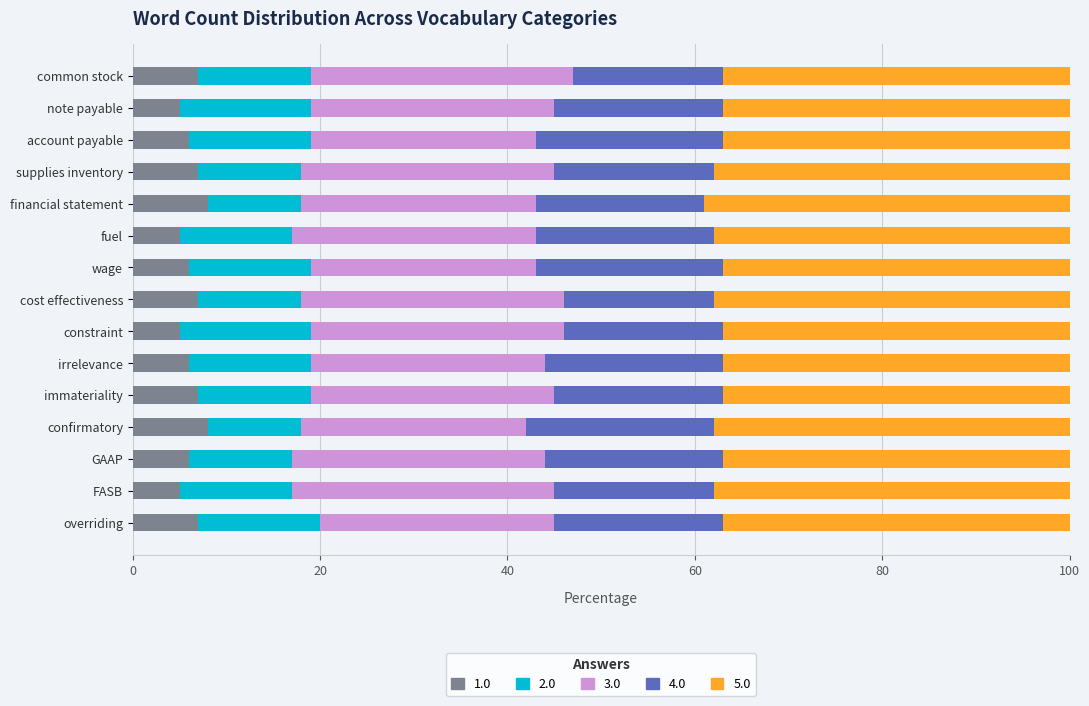

What is the total value across all series at GAAP?

100.0